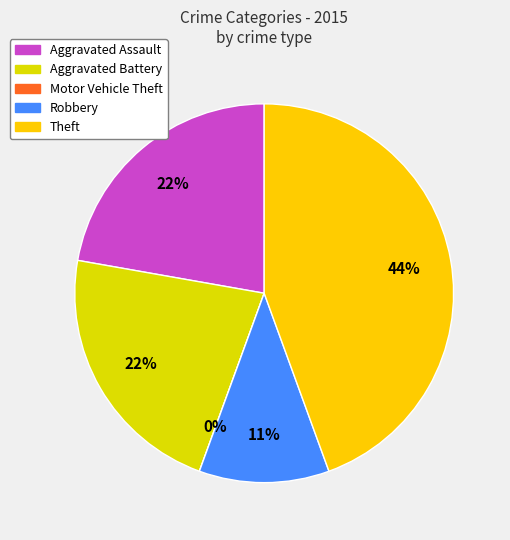

Rank the categories by value from highest to lowest.

Theft, Aggravated Assault, Aggravated Battery, Robbery, Motor Vehicle Theft